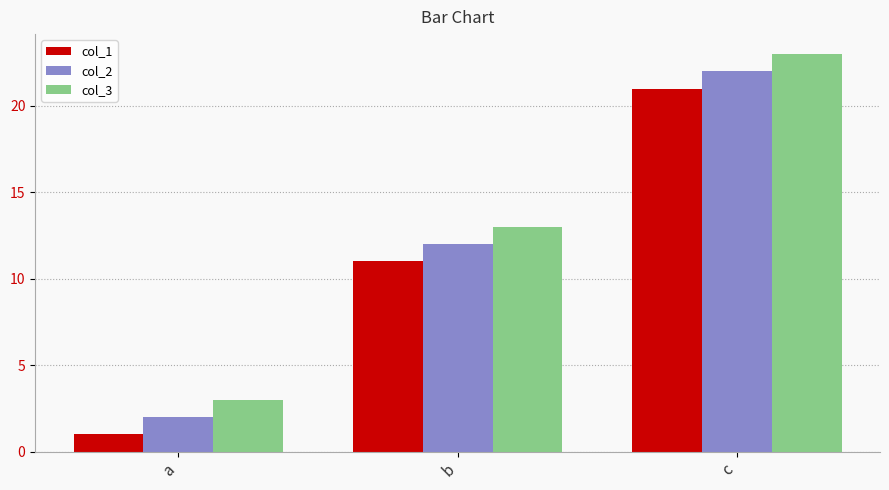

At which category is the sum across all series the highest?

c